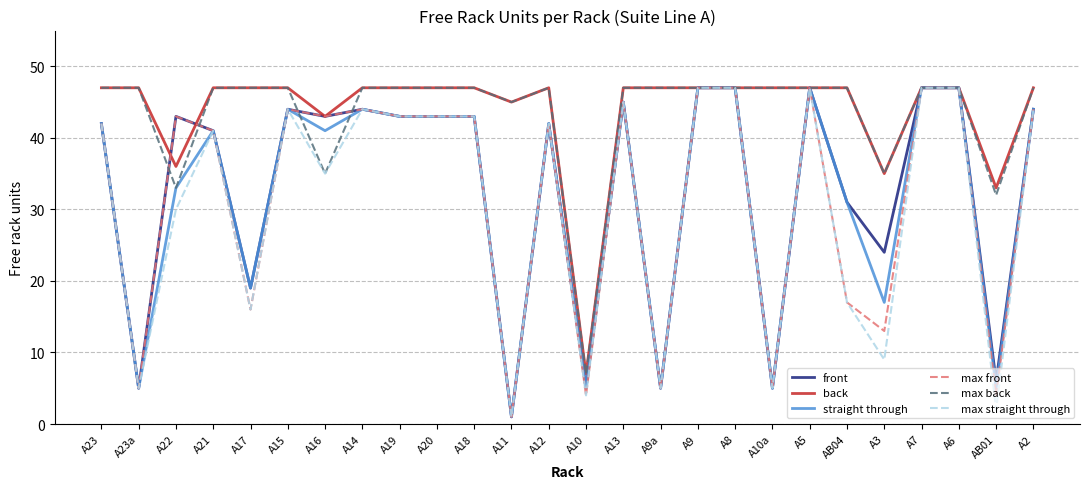

What is the maximum value for max back?

47